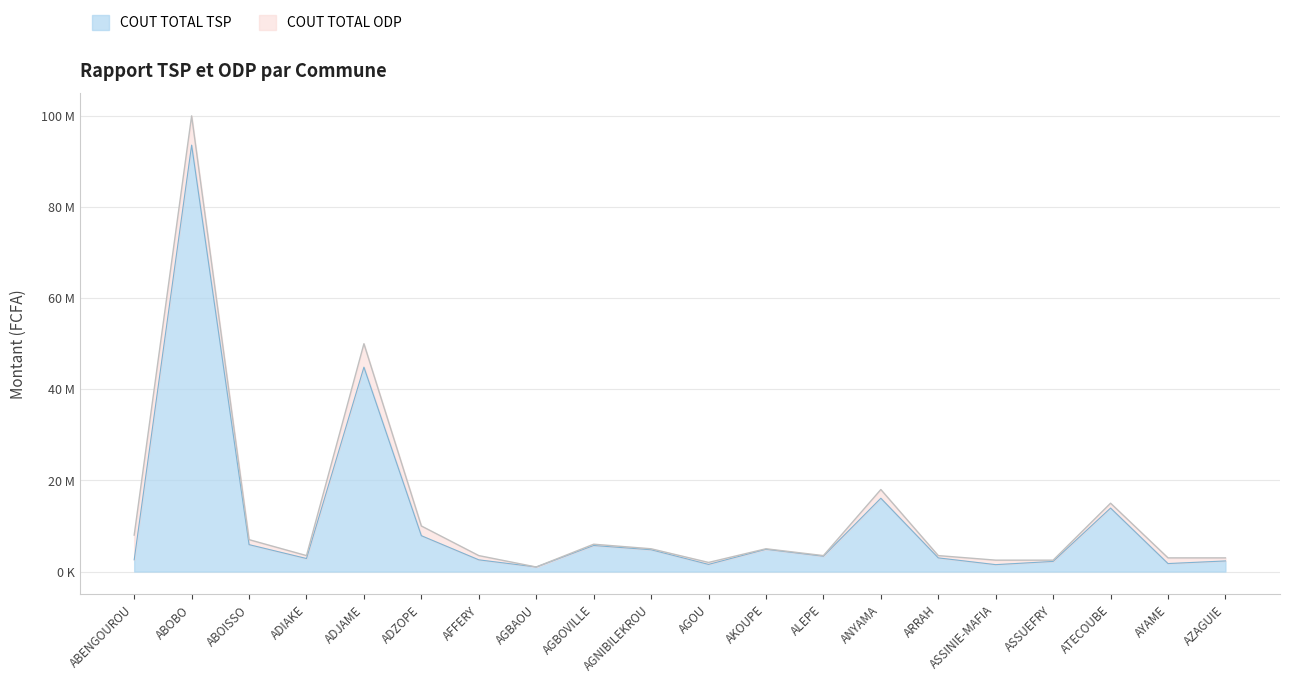

What is the difference between the maximum and second lowest values?

92063518